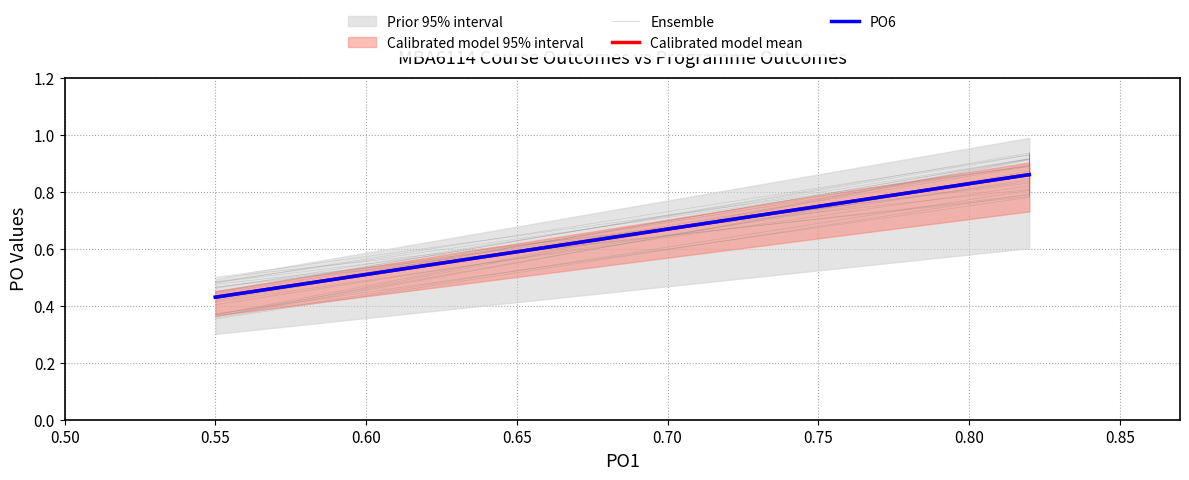

At how many categories does at least one series exceed 0?

4